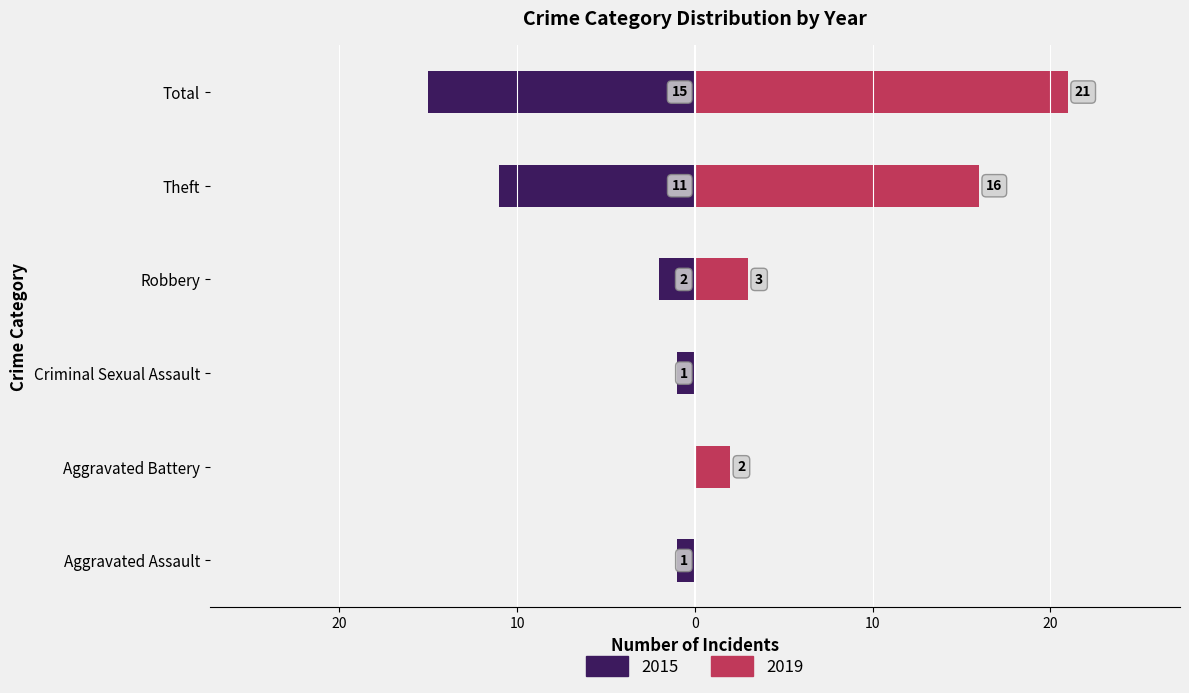

At which category does the chart reach its peak across all series?

Total